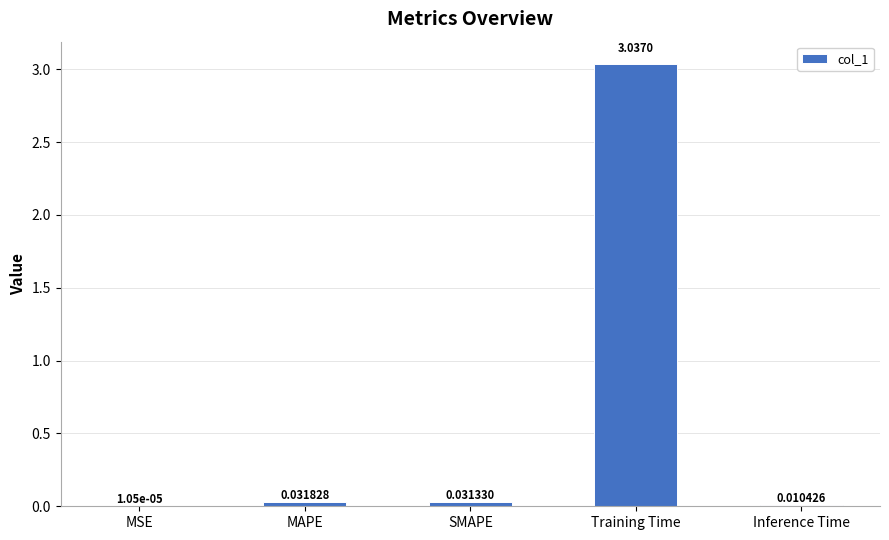

What is the sum of all values?

3.1